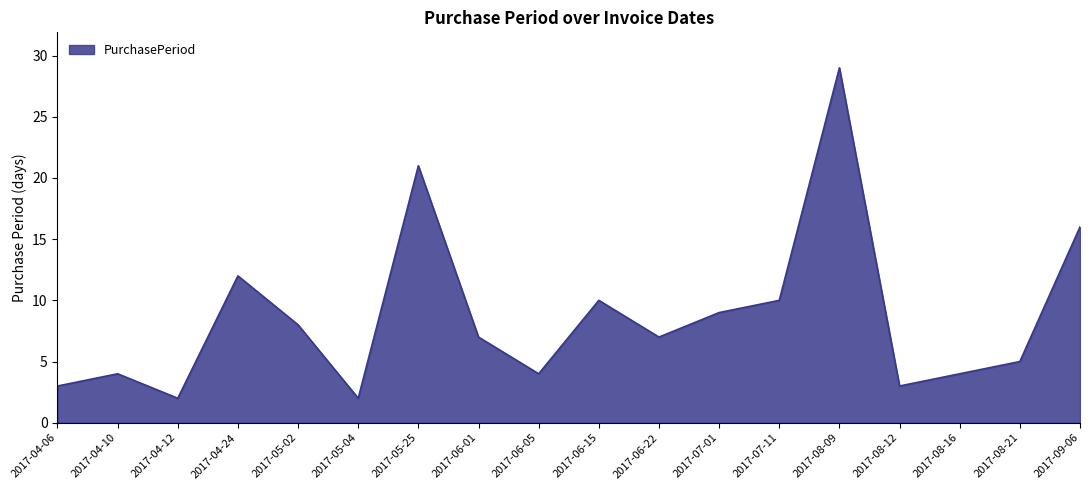

True or false: the data shows 10 at 2017-07-11.

True